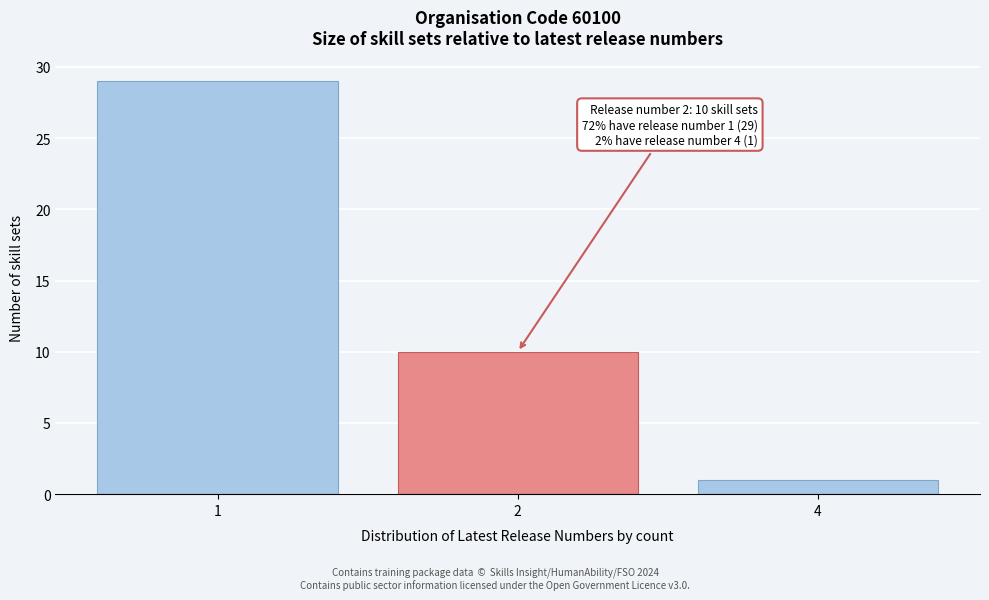

Reading left to right, extract all data points from this chart.

1=29	2=10	4=1